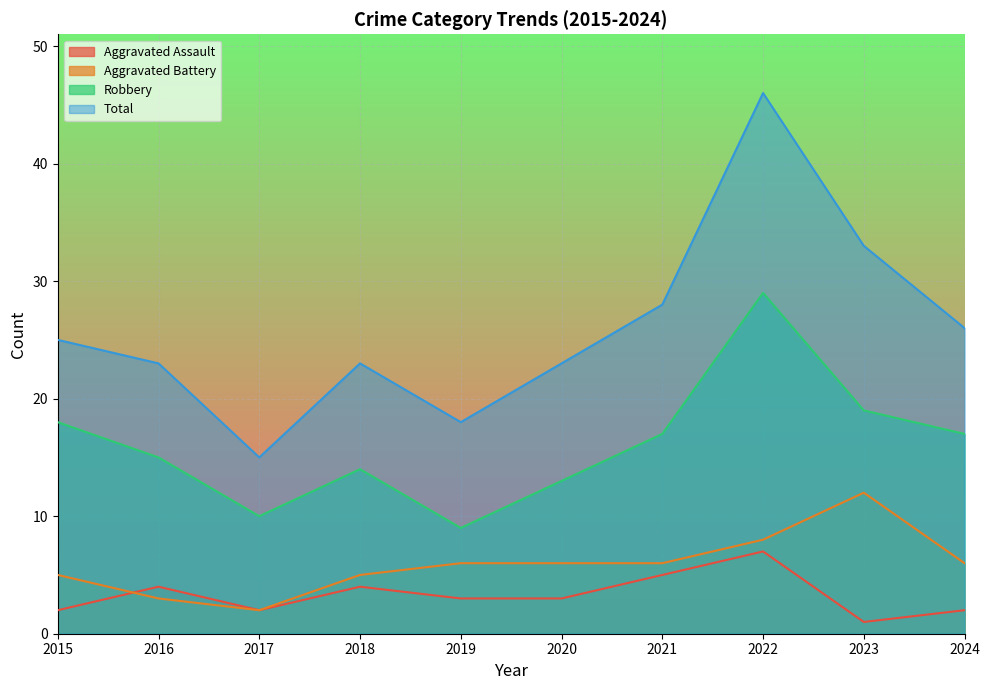

How many values in the Aggravated Battery series are below 6?

4